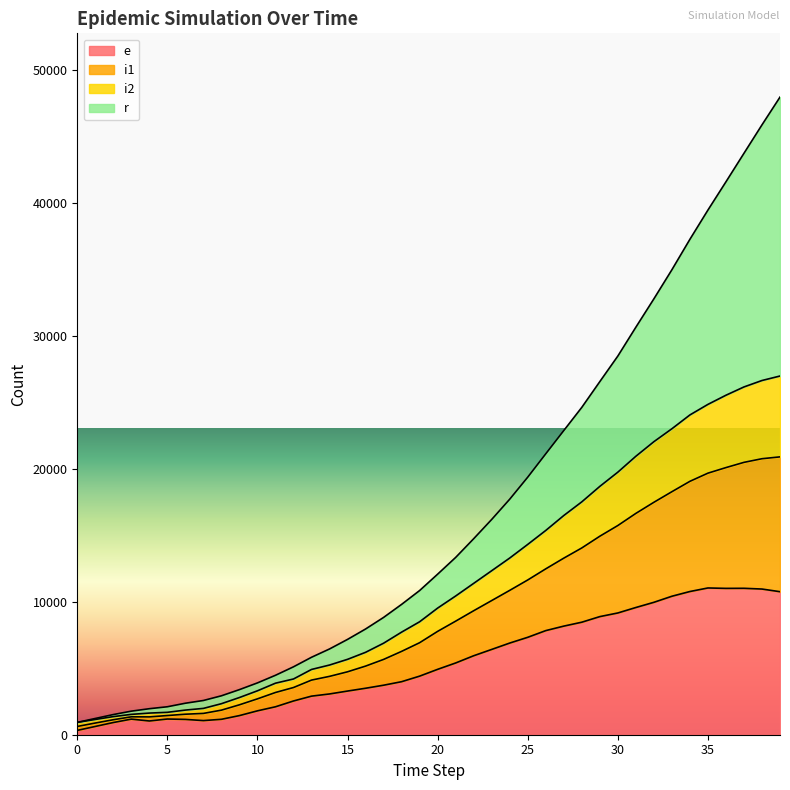

Where does the e series first go above 4922?

21